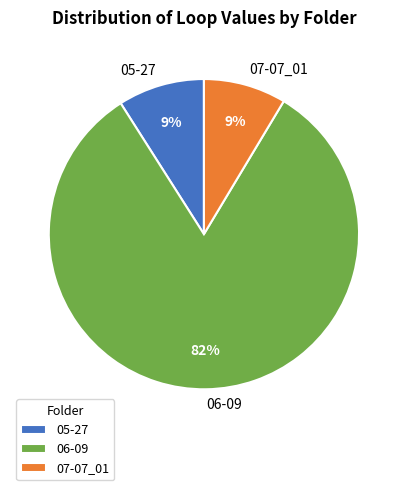

Is it true that 06-09 is 82% of the pie?

True